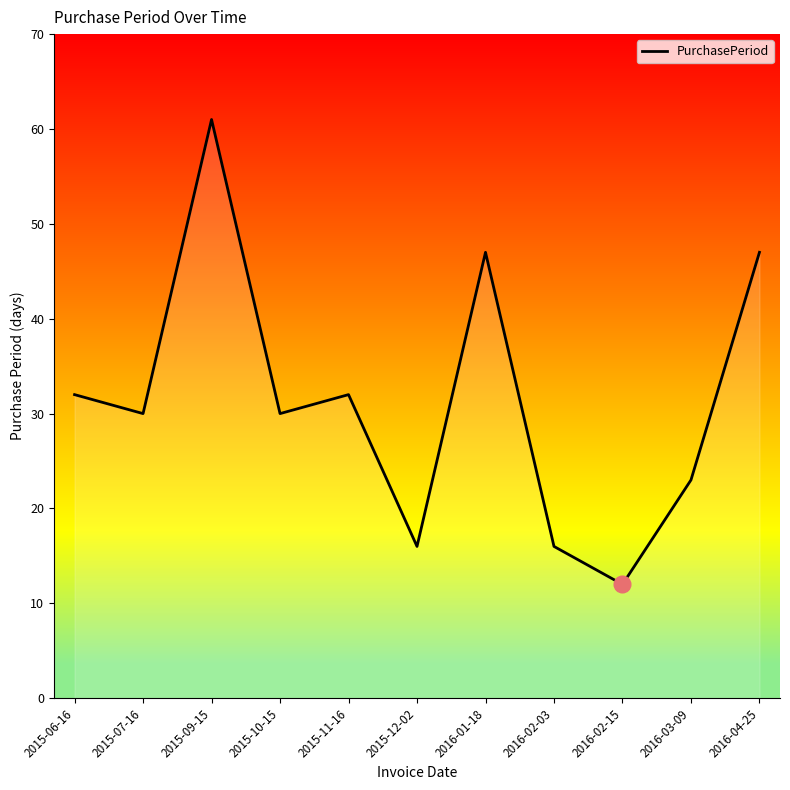

Is it true that the value at 2015-12-02 is 24?

False